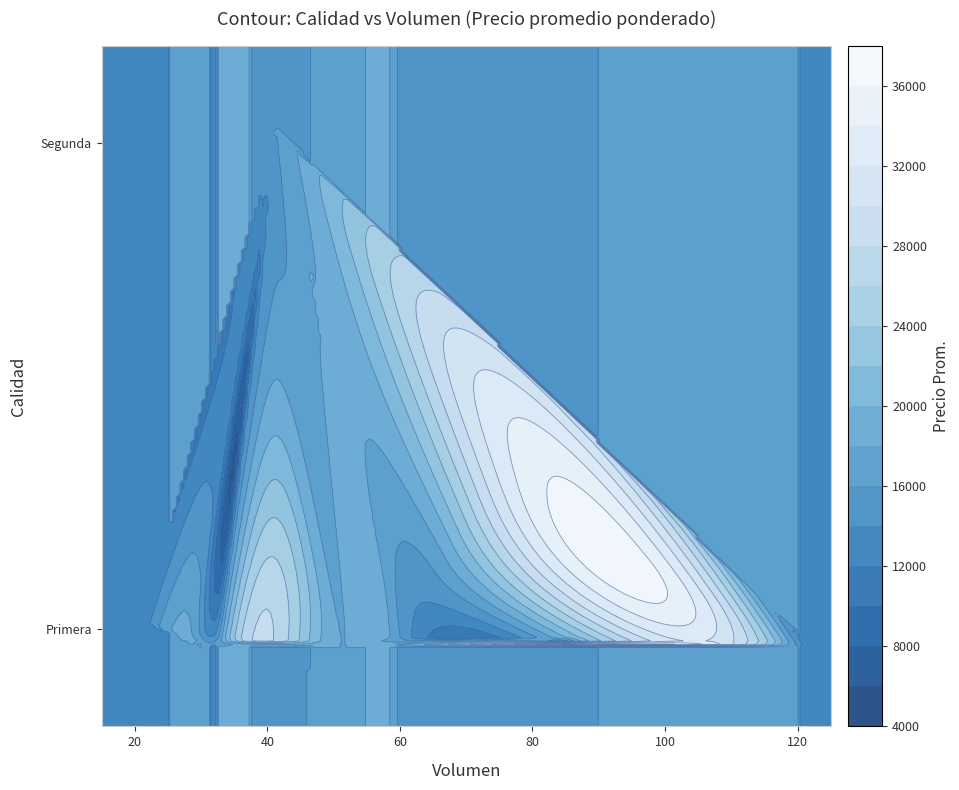

The value of volumen at 3 is 60. True or false?

True